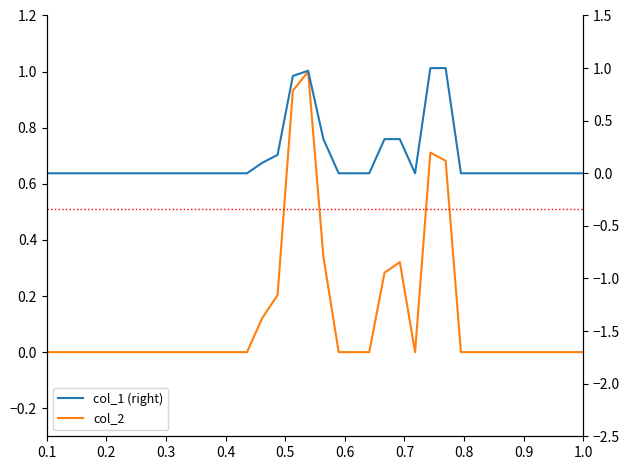

How many positive values does the col_1 (right) series have?

9